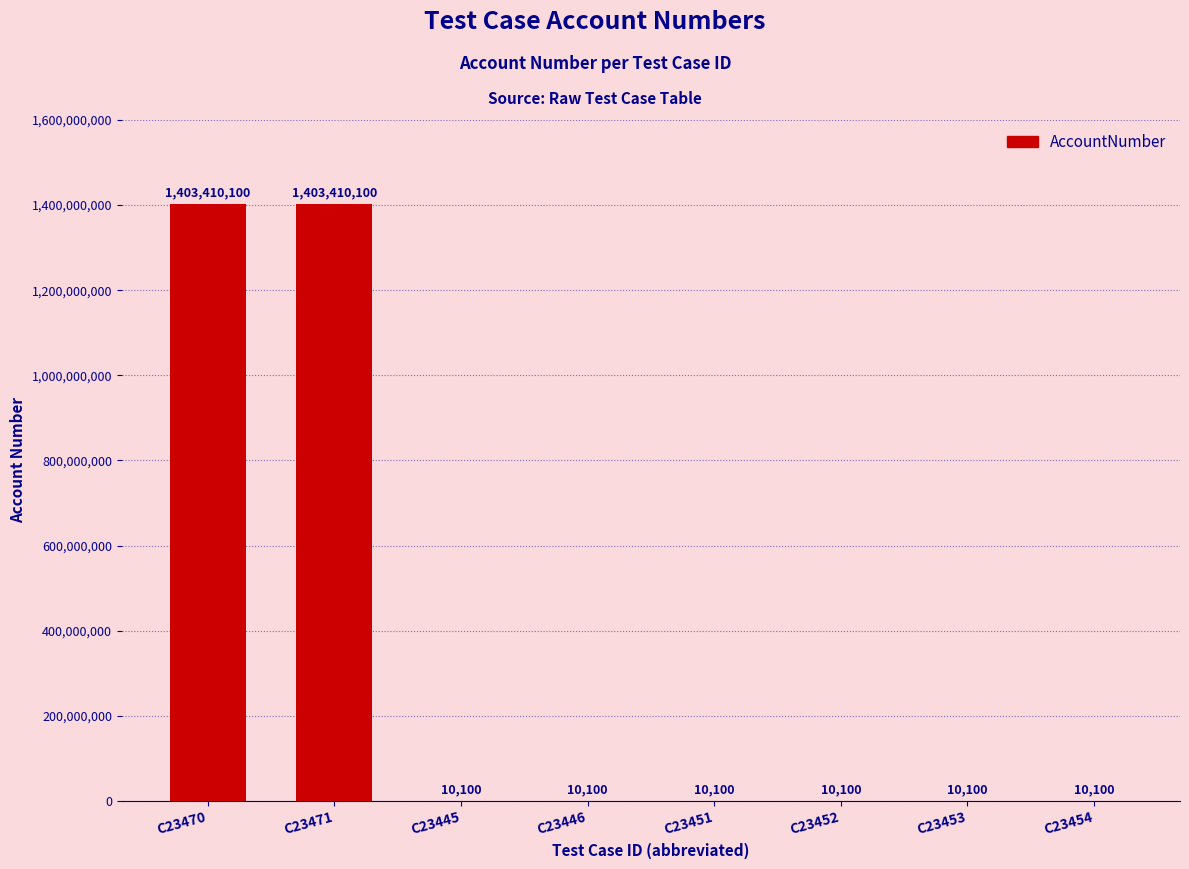

Reading right to left, what are all the values shown in this chart?

10100	10100	10100	10100	10100	10100	1403410100	1403410100